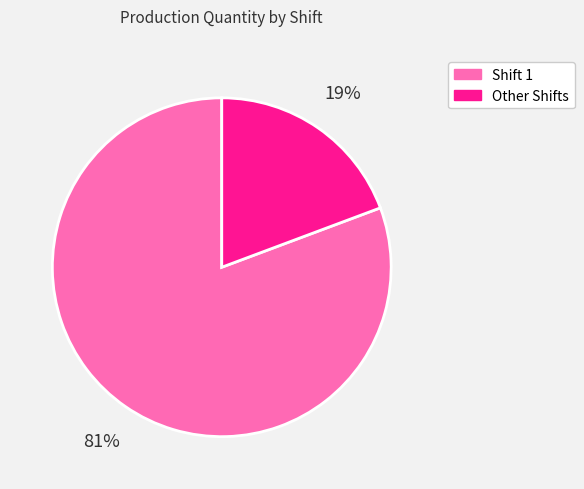

What percentage is the Shift 1 slice, to the nearest percent?

81%